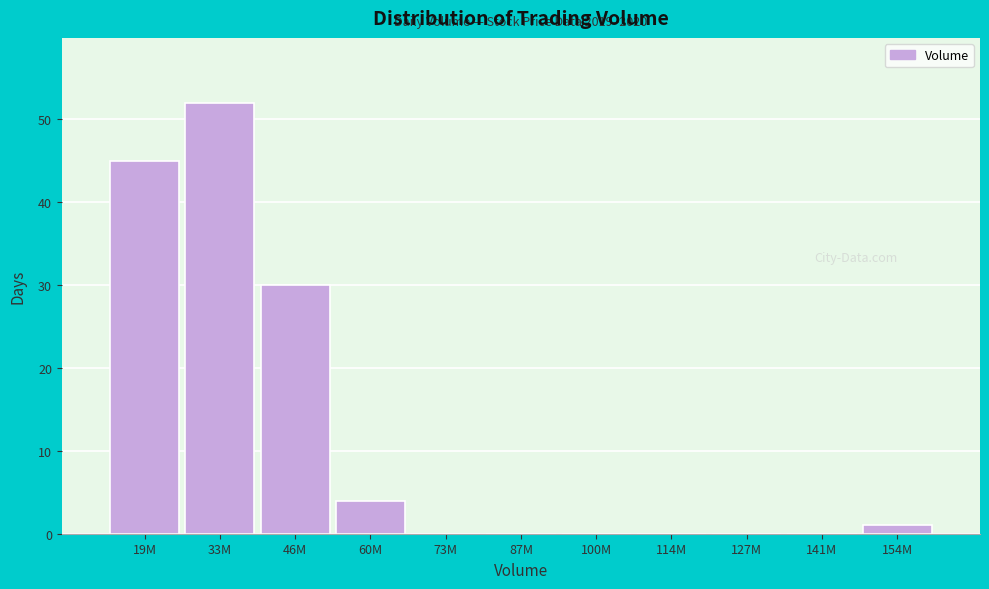

Reading left to right, what are all the values shown in this chart?

19M=45	33M=52	46M=30	60M=4	73M=0	87M=0	100M=0	114M=0	127M=0	141M=0	154M=1